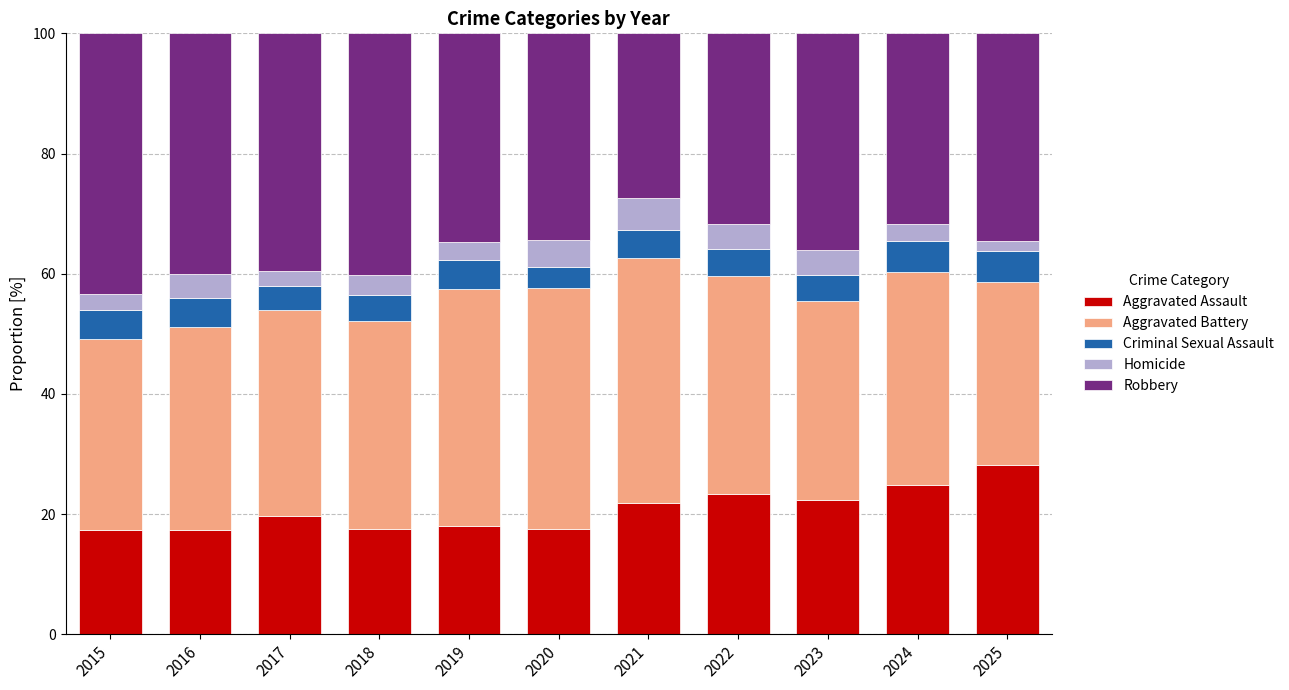

What is the sum of the Aggravated Assault values at 2023 and 2015?

39.6